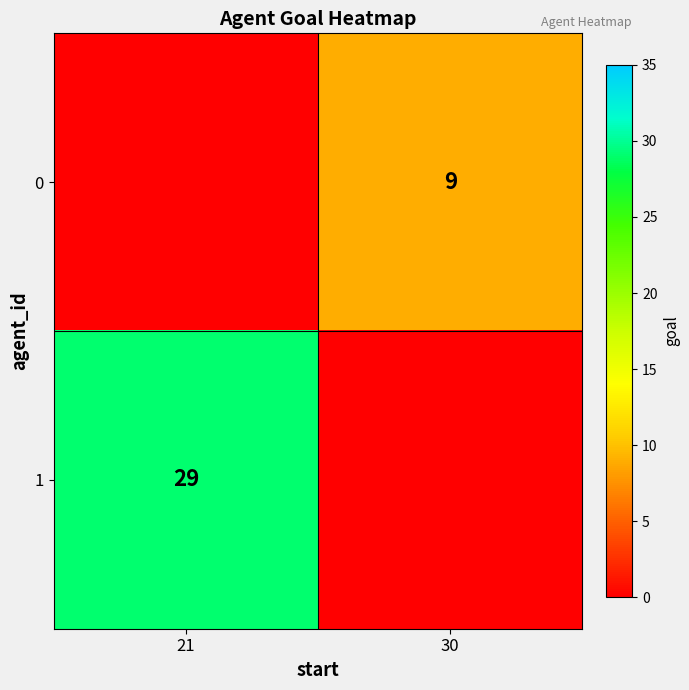

Is the value of 1 at 21 greater than the value of 0 at 30?

Yes